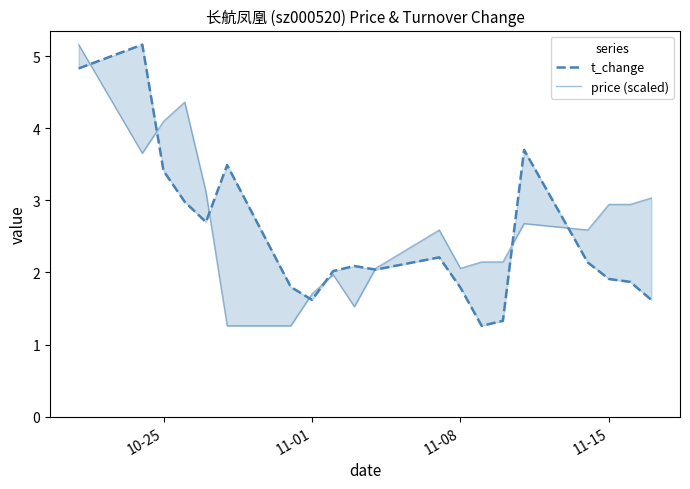

What is the difference between the maximum and minimum values in the price (scaled) series?

3.9